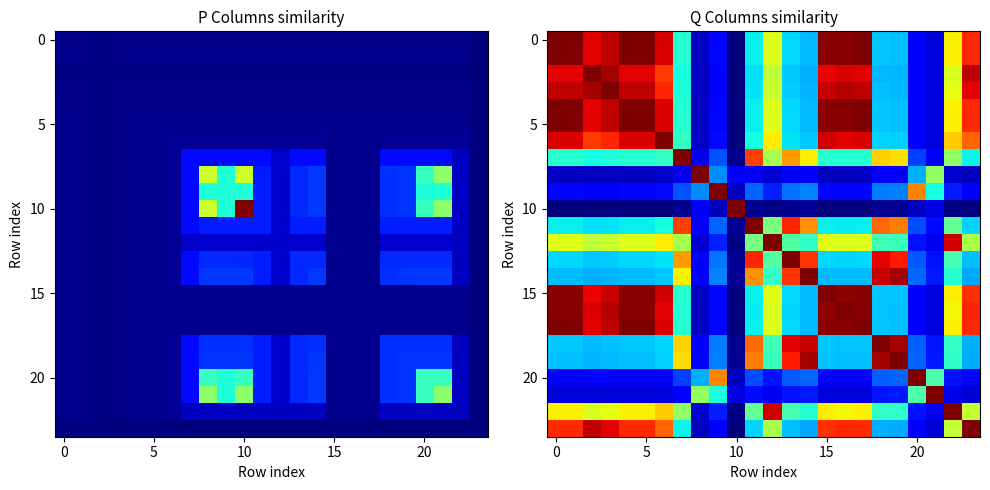

What value does the 20 series have at 20?

1.0